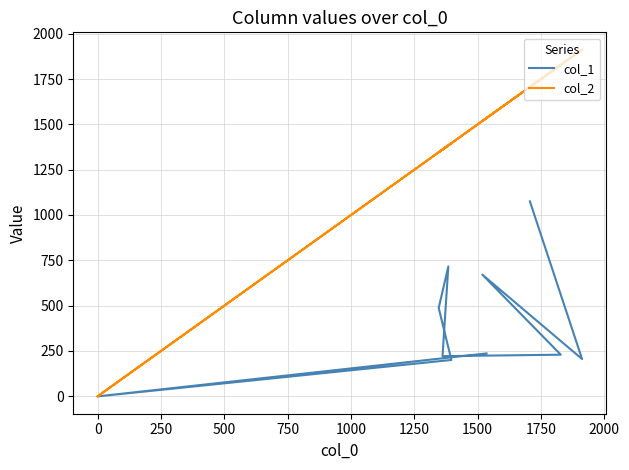

How many data points in col_1 are above 236?

4